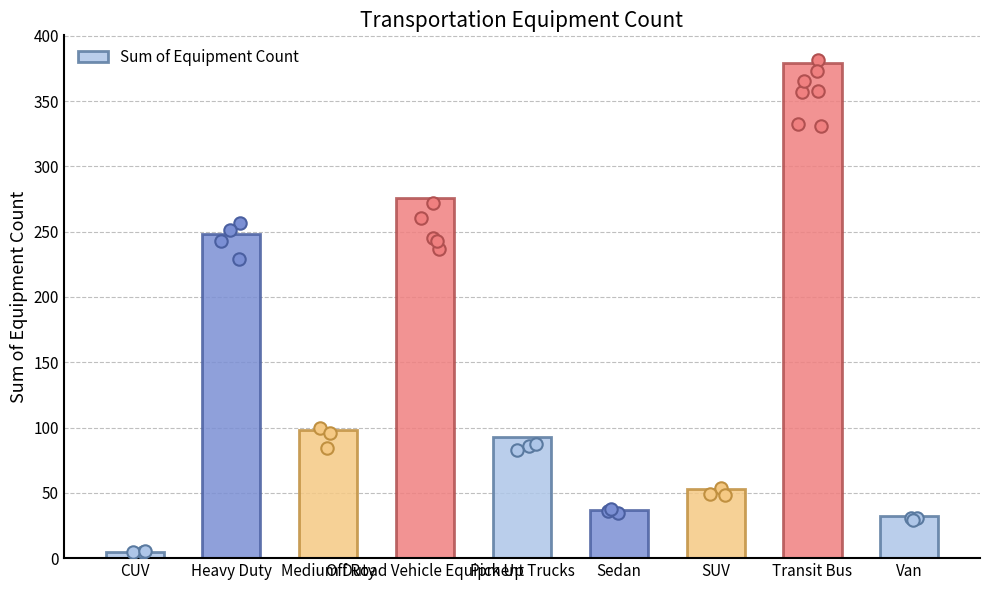

What is the change in value from Heavy Duty to Off Road Vehicle Equipment?

+28